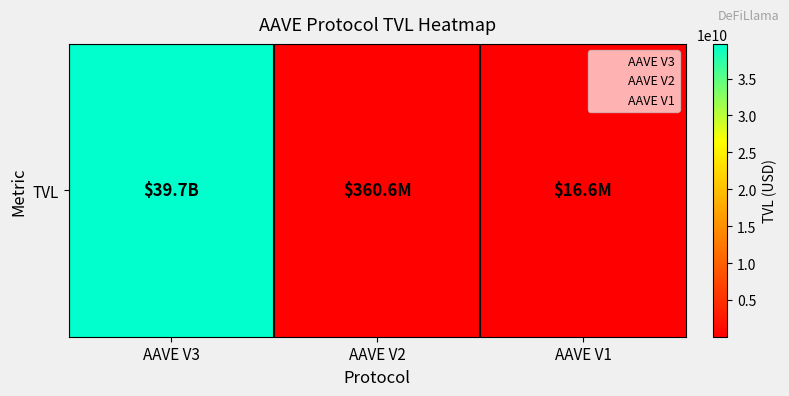

Reading left to right, what are all the values shown in this chart?

39704785760.6	360594865.7	16612319.8